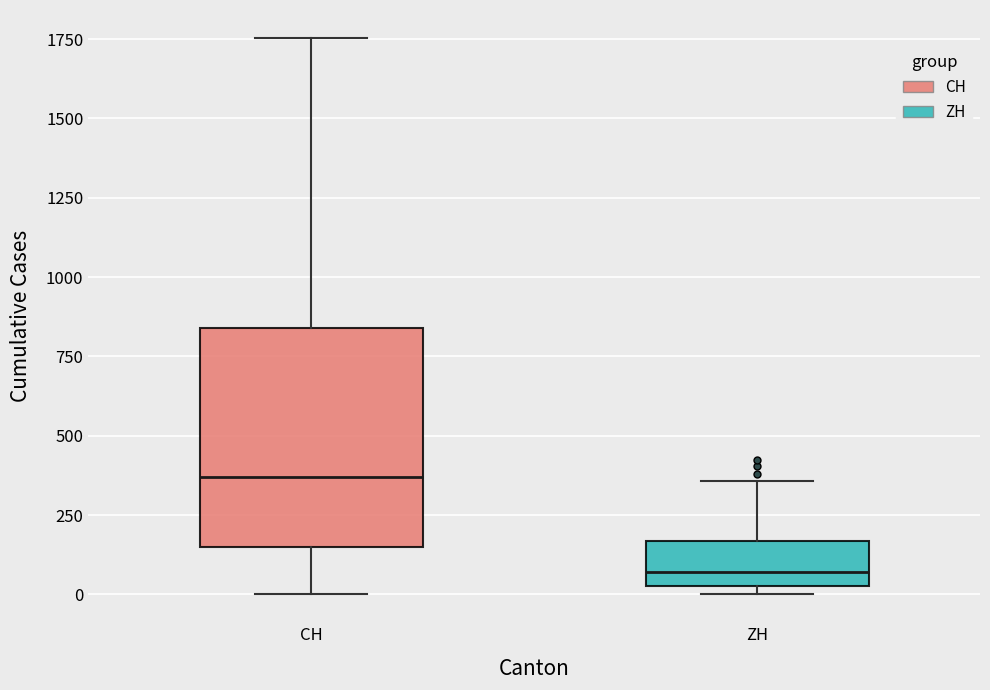

Which box is the tallest, from its lower edge to its upper edge?

CH